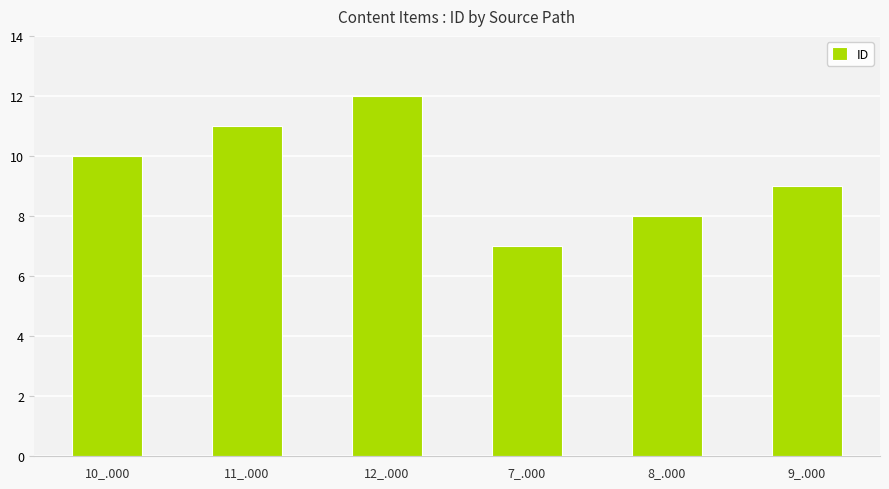

At which category does the chart reach its minimum across all series?

7_.000